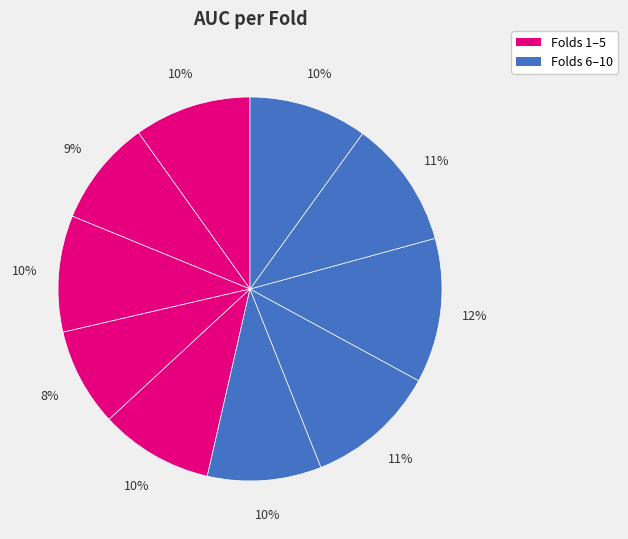

How many slices are in this pie chart?

10